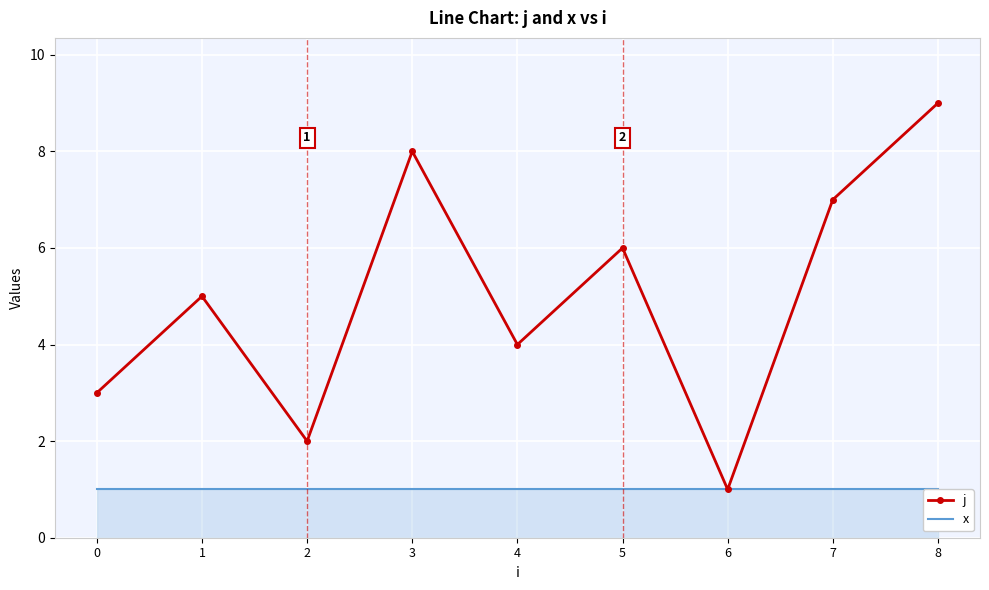

At 6, list the series in order from smallest to largest.

j, x